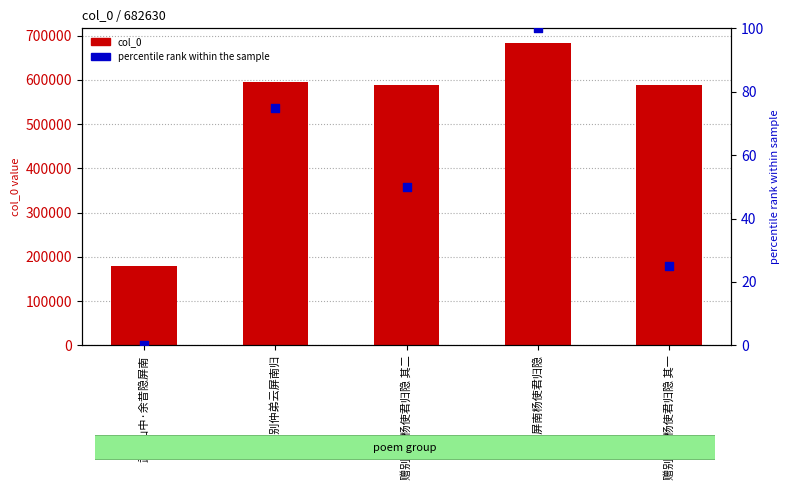

Which series has the largest total across all categories?

col_0